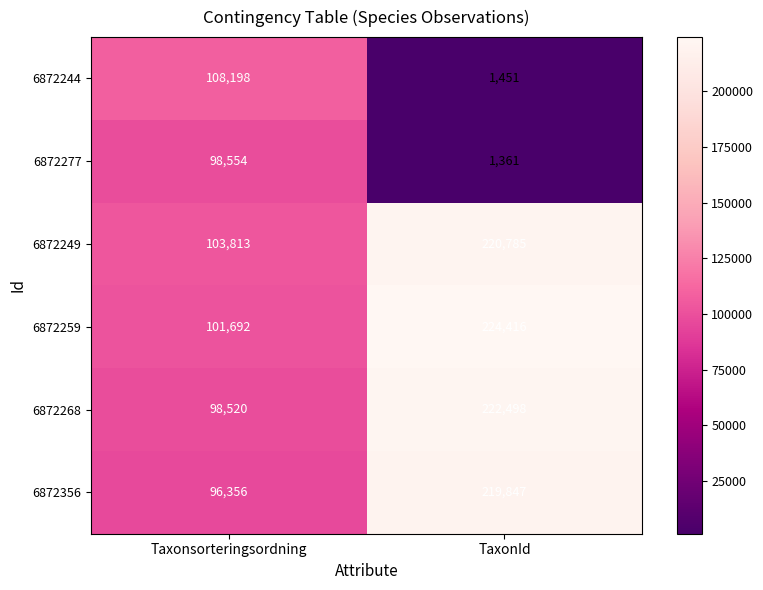

Where is 6872249 nearest to the value 162299?

Taxonsorteringsordning